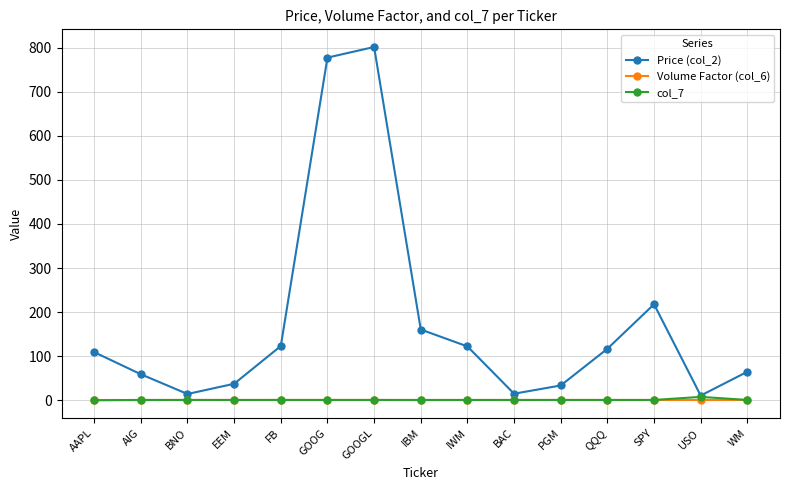

What is the value of the Price (col_2) point at the 15th from the left?

65.0